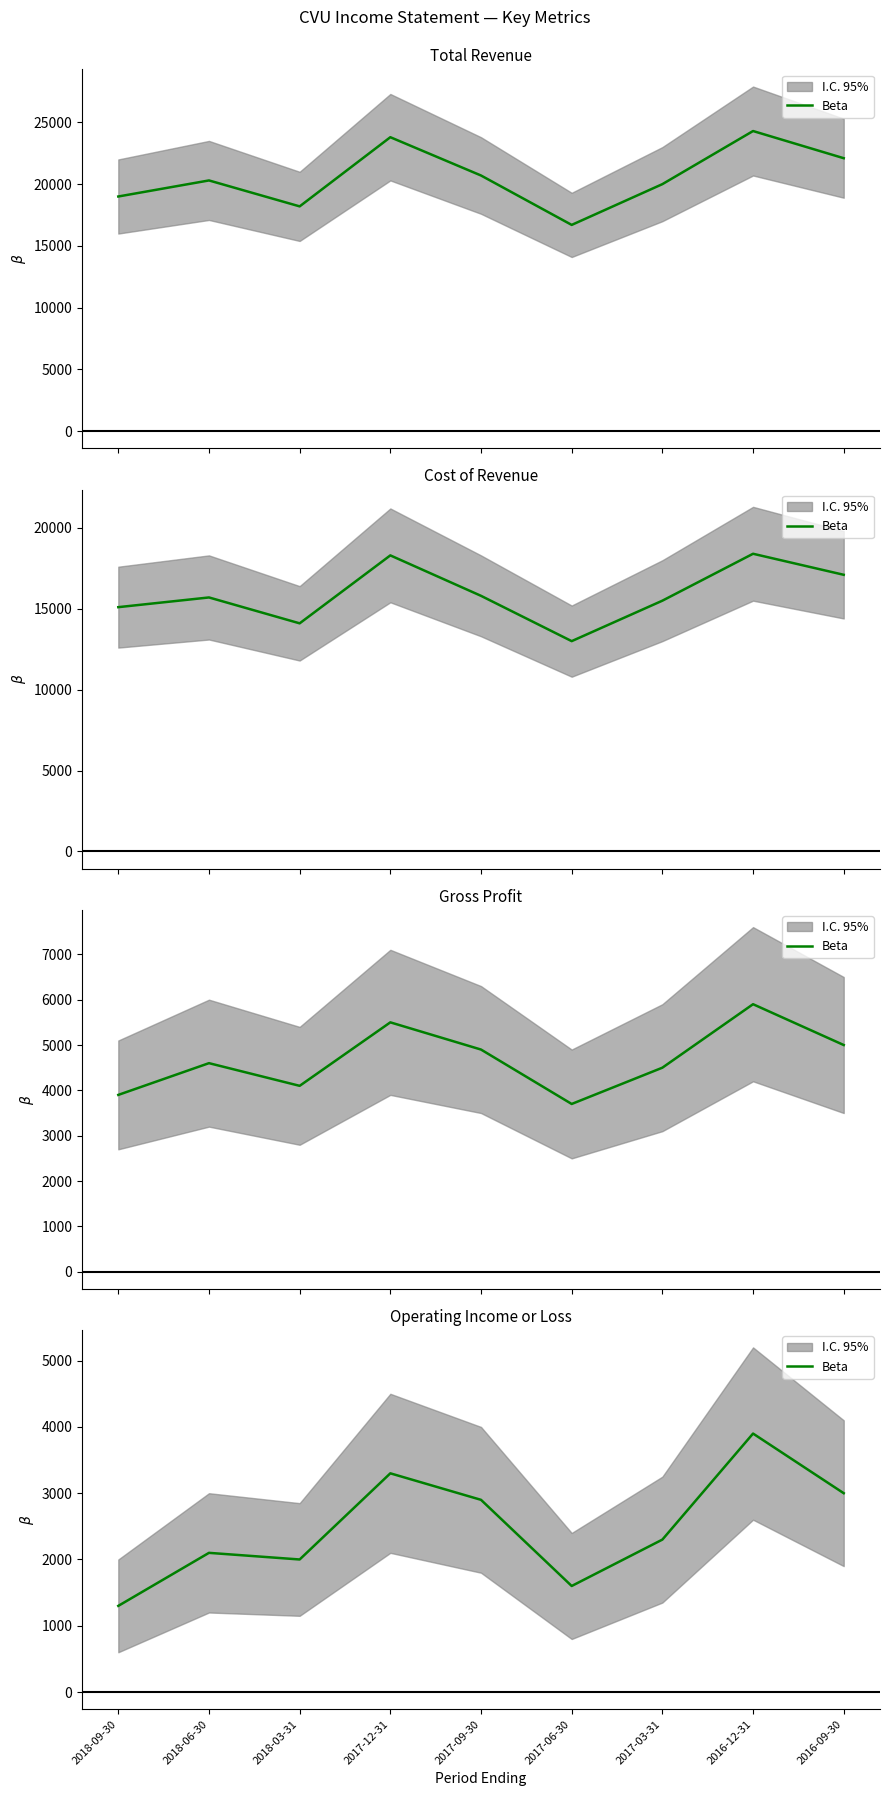

What is the sum of all values?

22400